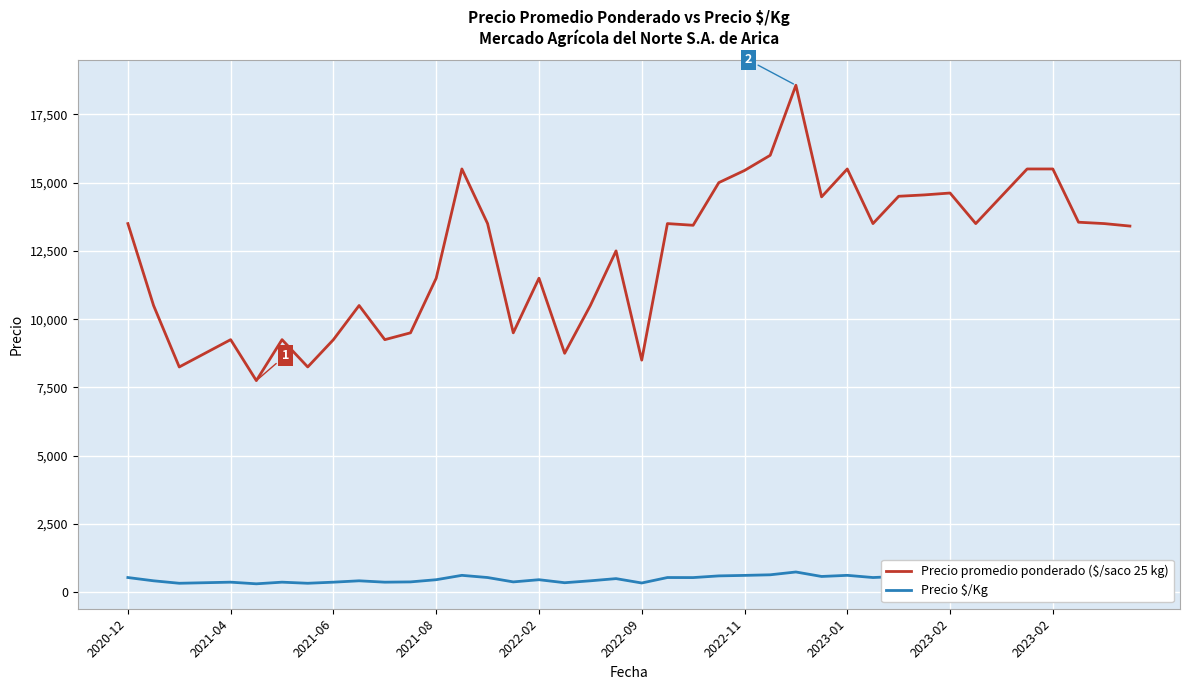

Which series has the largest range (max minus min)?

Precio promedio ponderado ($/saco 25 kg)